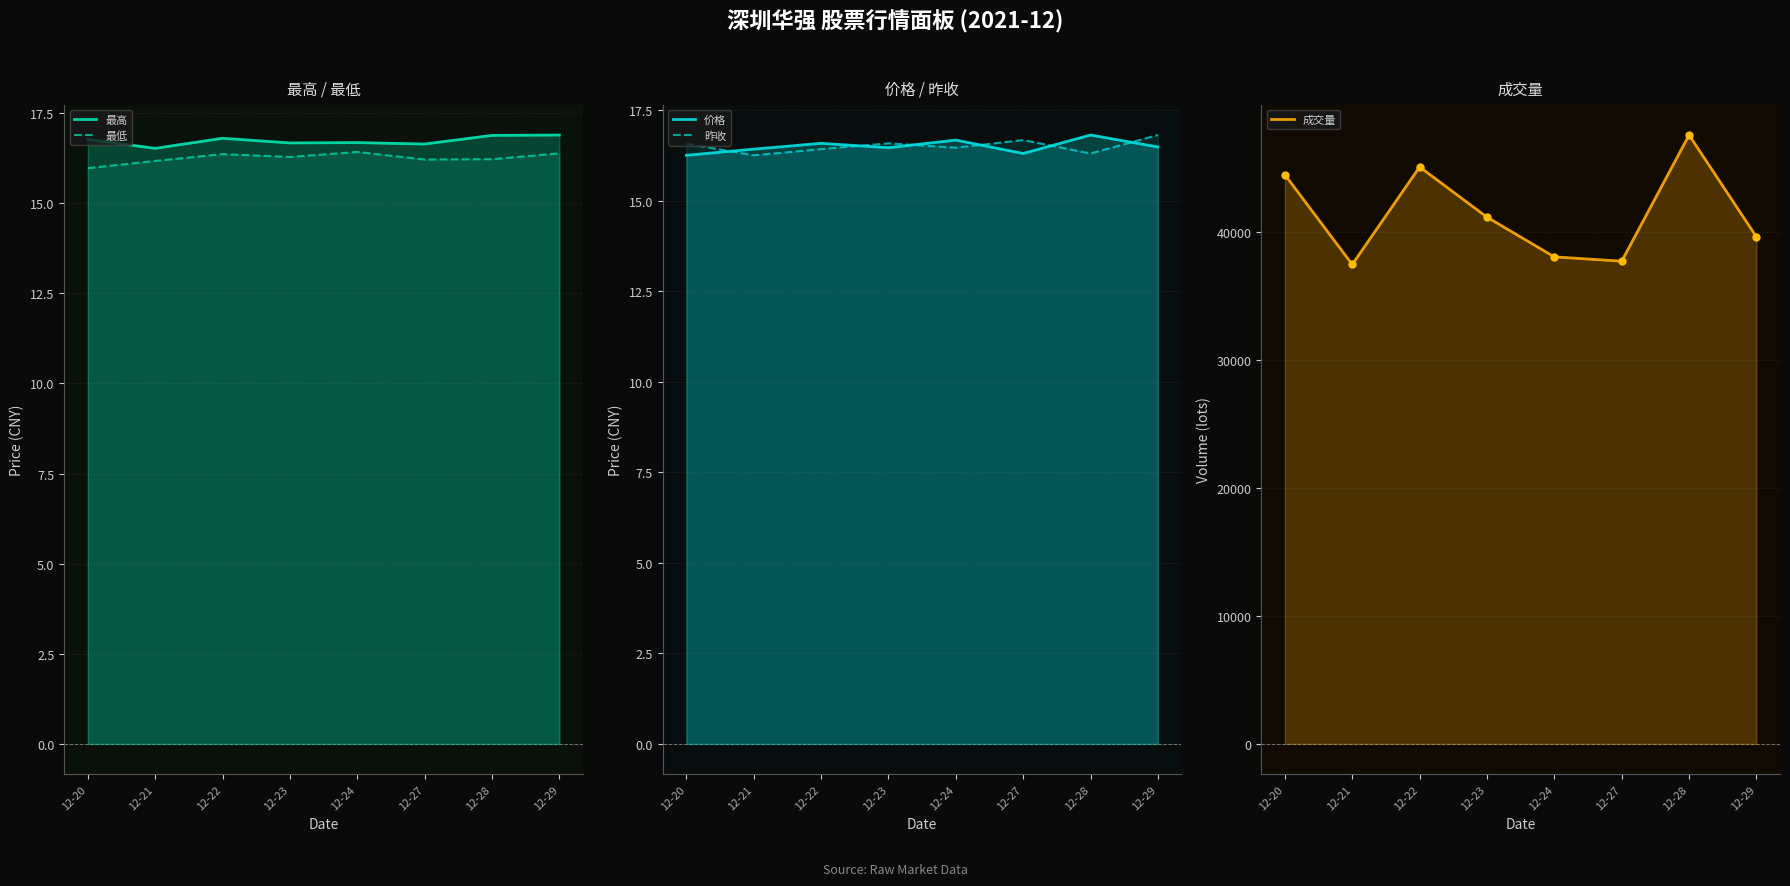

Reading left to right, what are all the values shown in this chart?

最高: 12-20=16.8	12-21=16.5	12-22=16.8	12-23=16.7	12-24=16.7	12-27=16.6	12-28=16.9	12-29=16.9
最低: 12-20=16.0	12-21=16.2	12-22=16.4	12-23=16.3	12-24=16.4	12-27=16.2	12-28=16.2	12-29=16.4
价格: 12-20=16.2	12-21=16.4	12-22=16.6	12-23=16.5	12-24=16.7	12-27=16.3	12-28=16.8	12-29=16.5
昨收: 12-20=16.6	12-21=16.2	12-22=16.4	12-23=16.6	12-24=16.5	12-27=16.7	12-28=16.3	12-29=16.8
成交量: 12-20=44505.0	12-21=37485.6	12-22=45114.1	12-23=41188.0	12-24=38082.3	12-27=37743.2	12-28=47610.5	12-29=39645.5